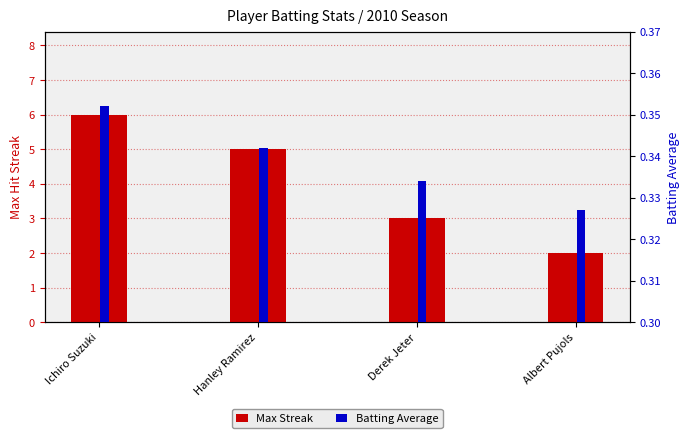

Is the value of Max Streak at Ichiro Suzuki greater than the value of Batting Average at Albert Pujols?

Yes